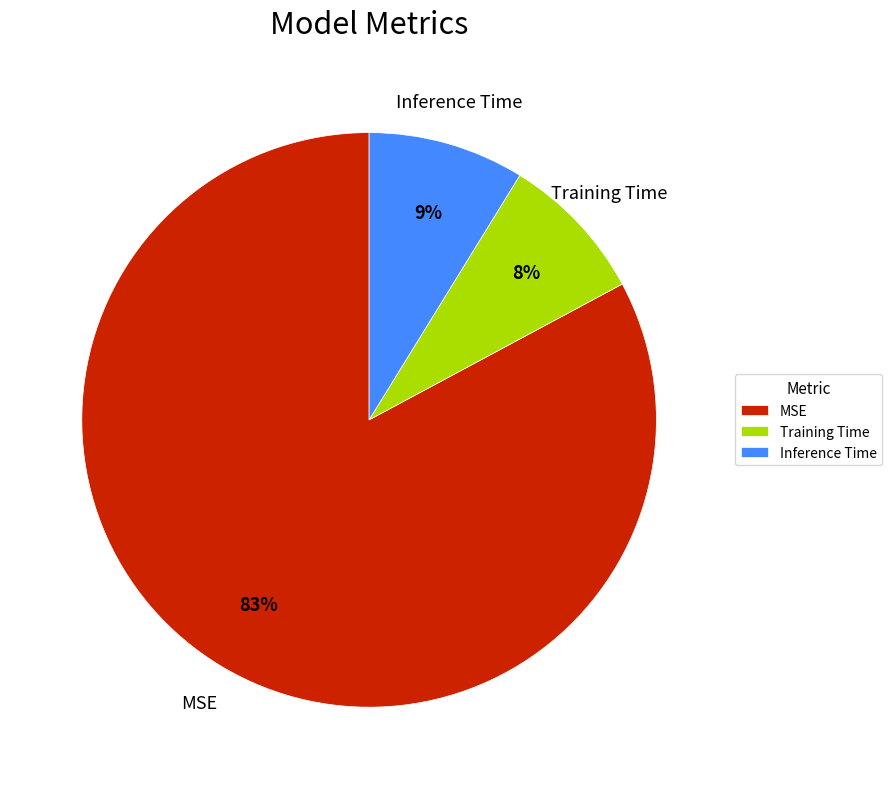

What is the largest slice in the pie chart?

MSE